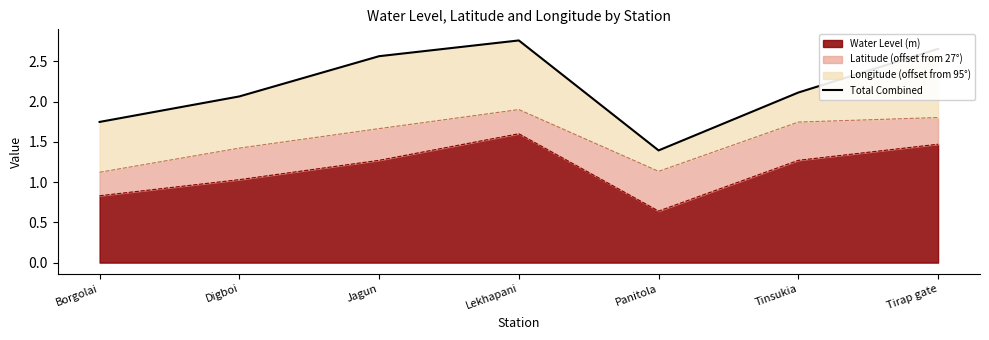

Is it true that the value at Jagun is 3.7?

False